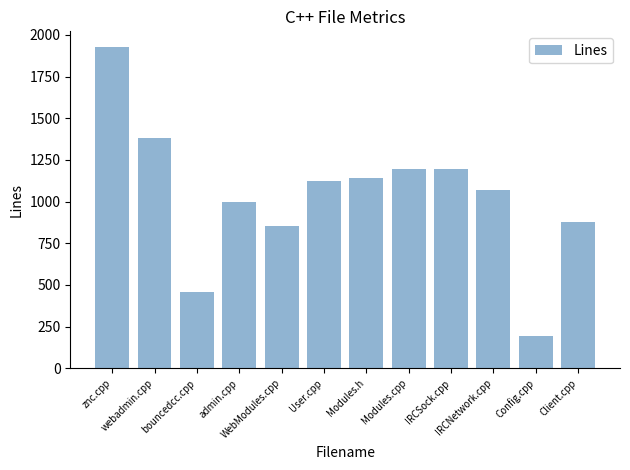

What is the change in value from admin.cpp to IRCNetwork.cpp?

+71